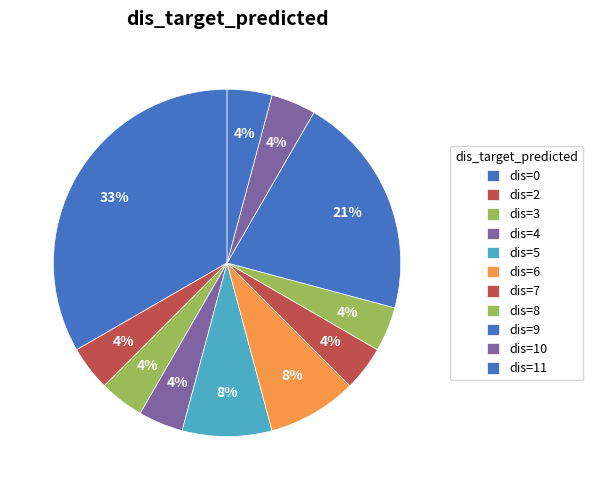

What is the smallest slice in the pie chart?

3